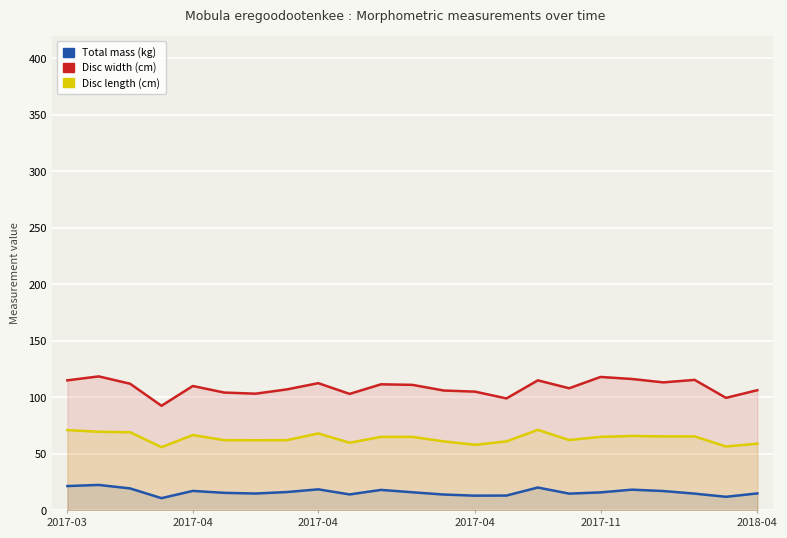

Does the chart display data point markers on the line(s)?

No